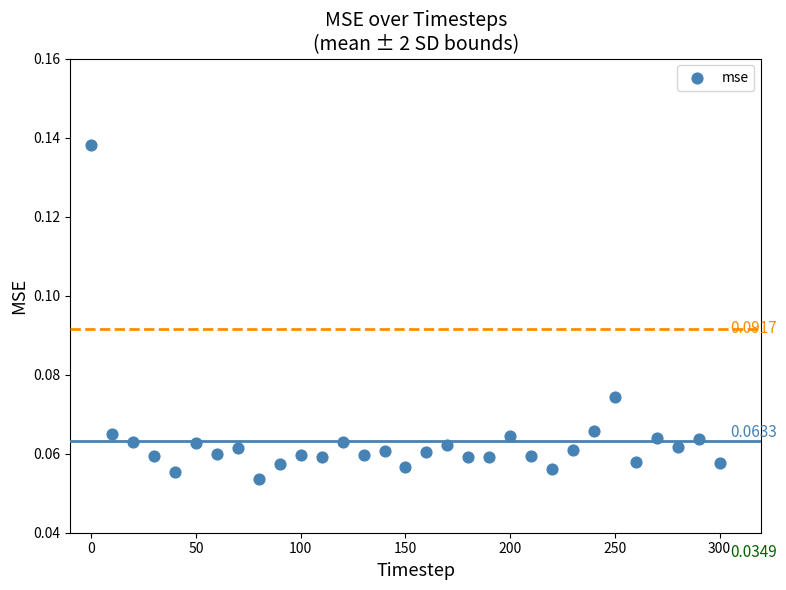

What is the range of X values (max minus min)?

300.0